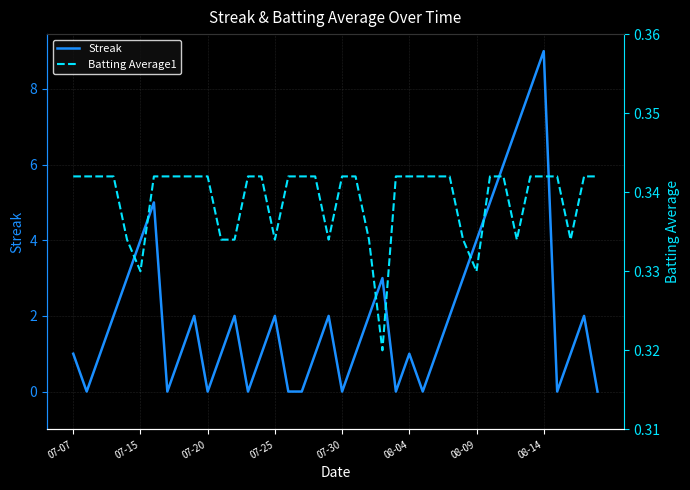

Which series ends up on top after the final intersection of Batting Average1 and Streak?

Batting Average1